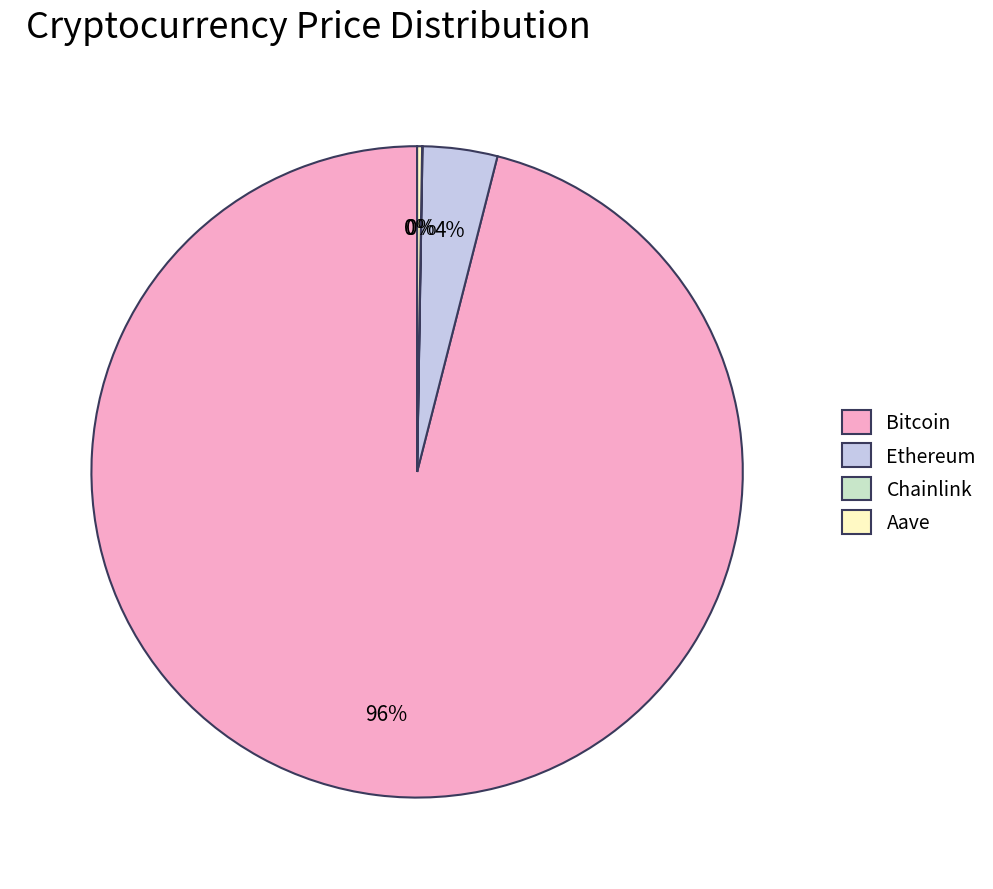

Which slice is the largest?

Bitcoin